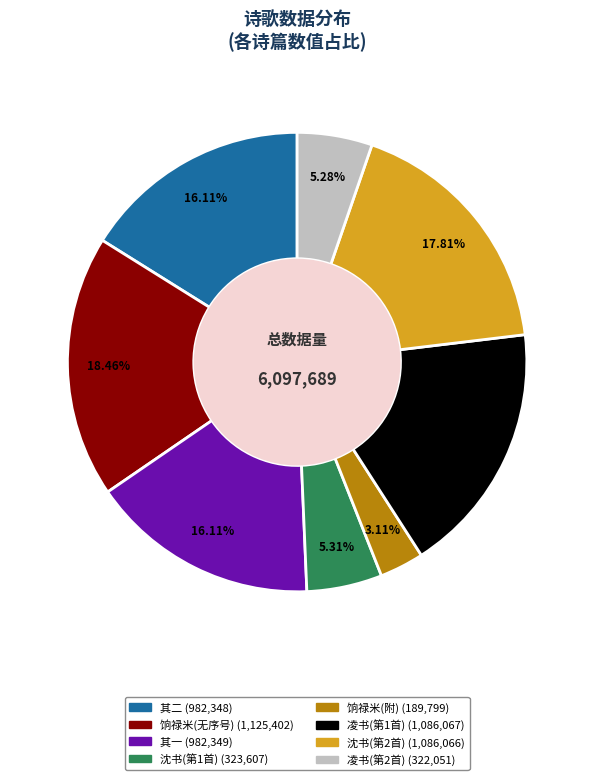

Is there a majority slice in this chart?

No